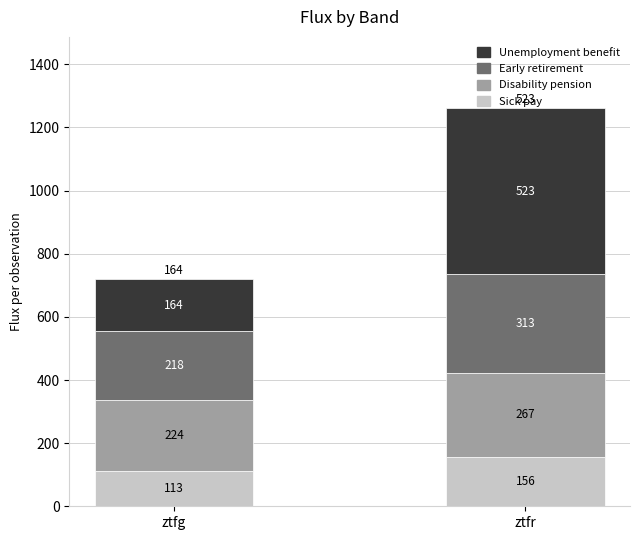

Where does the Sick pay series first go above 156?

ztfr